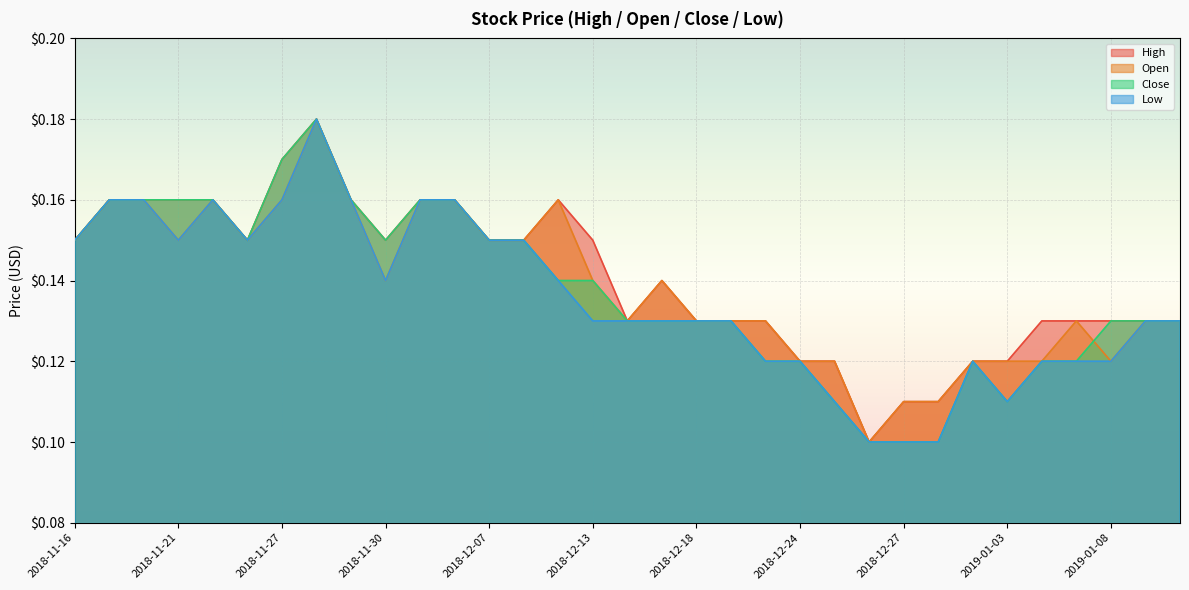

Is the value of Close at 2018-12-18 greater than the value of High at 2018-12-19?

No